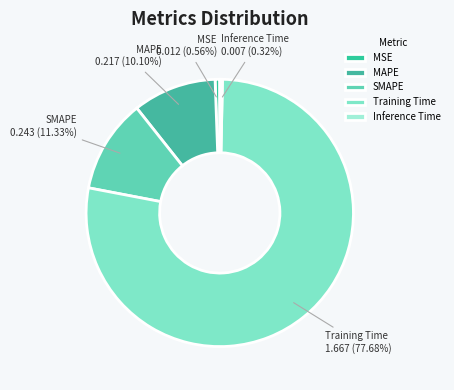

To the nearest percent, what is the difference between the largest and smallest slice percentages?

77%